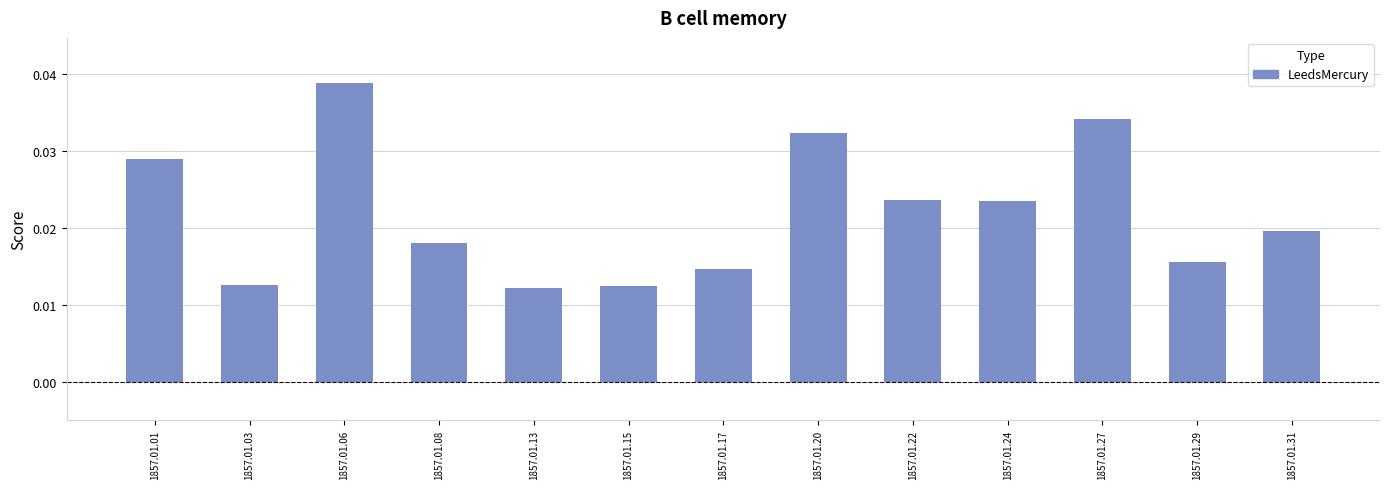

How many values are between 0 and 1?

13